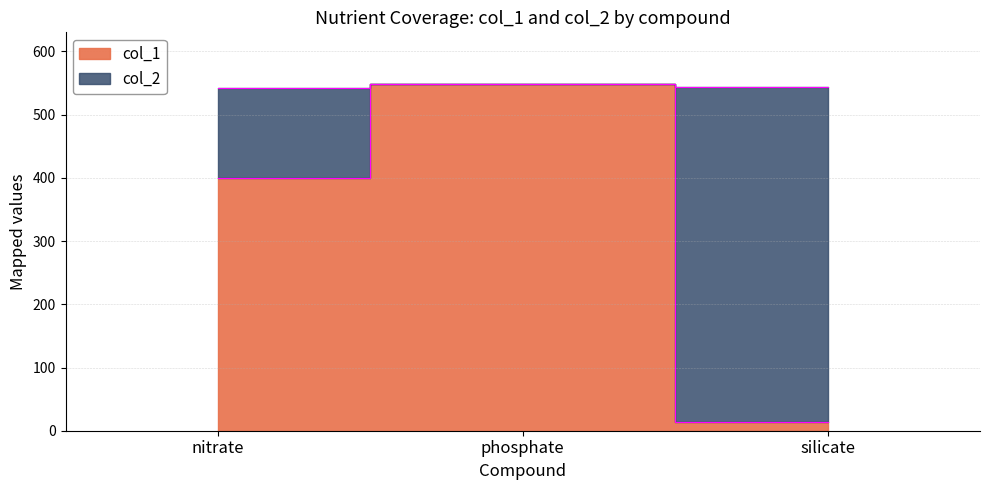

What is the label of the 3rd point from the left?

silicate